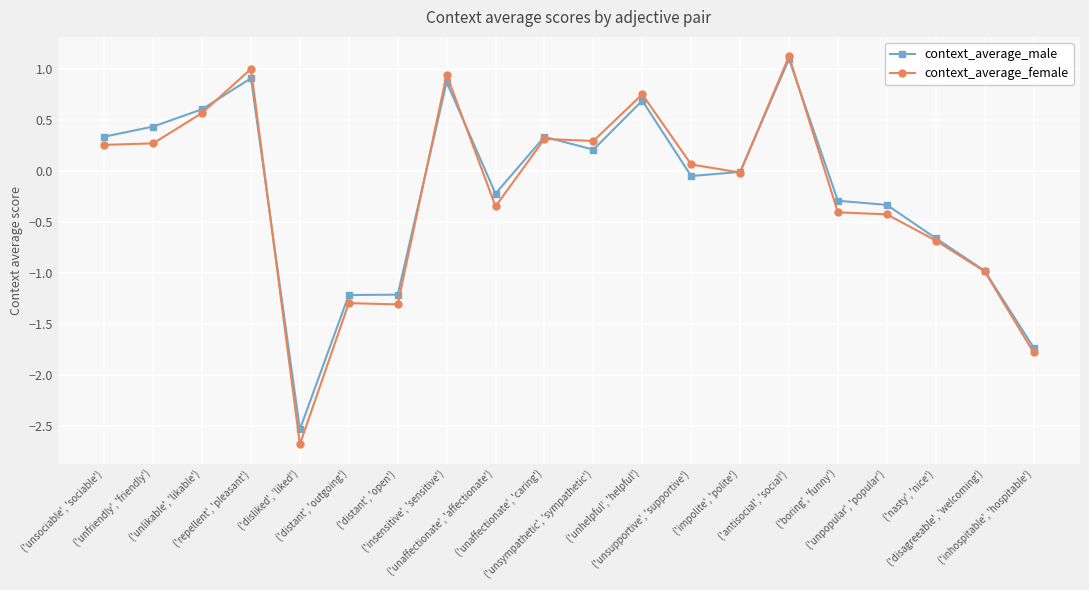

After their last crossing, which series has the higher values: context_average_male or context_average_female?

context_average_male